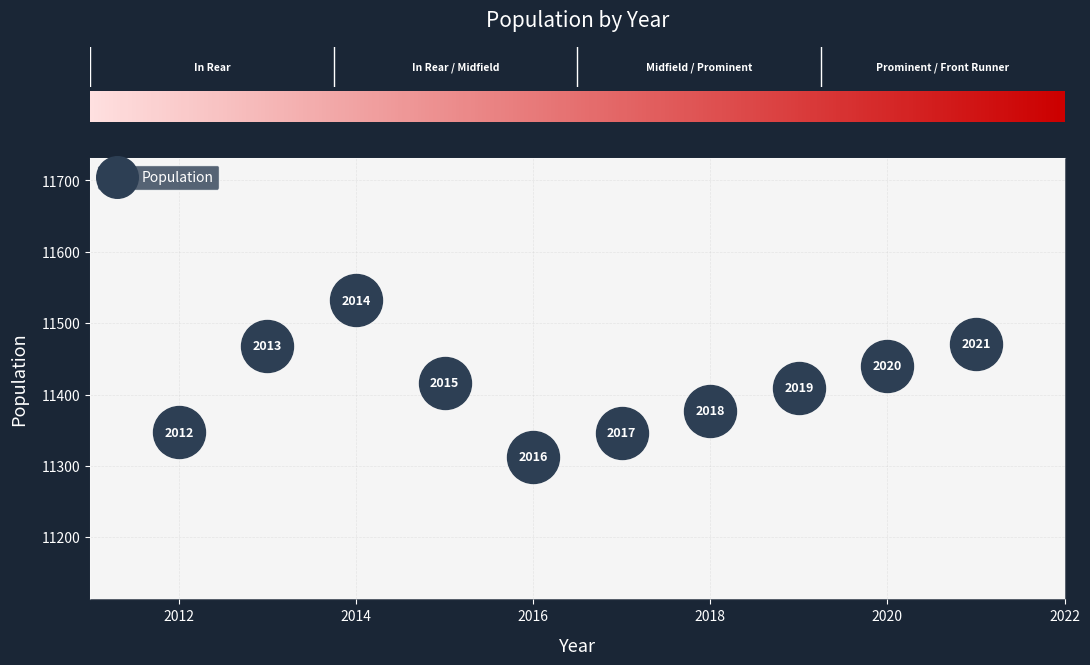

What Y value in the scatter plot is closest to 11422?

11416